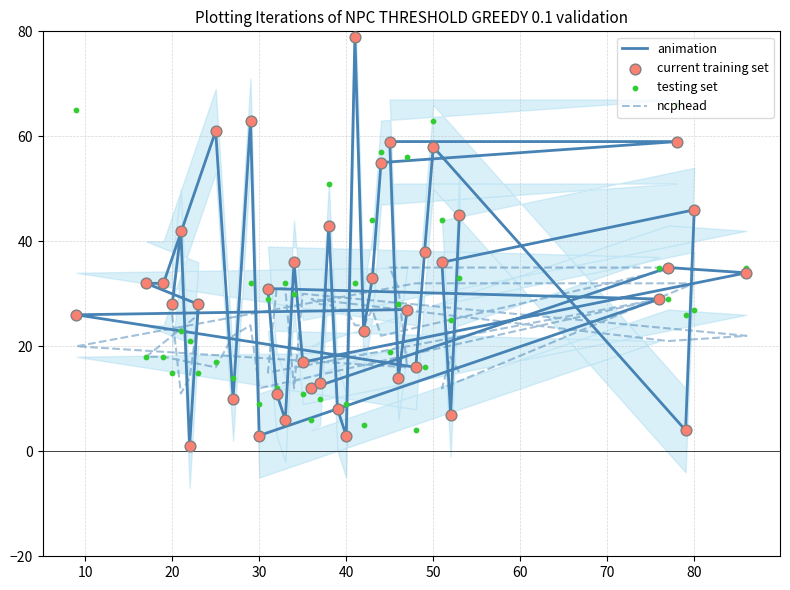

What are all the series names shown in the legend?

animation, ncphead, current training set, testing set